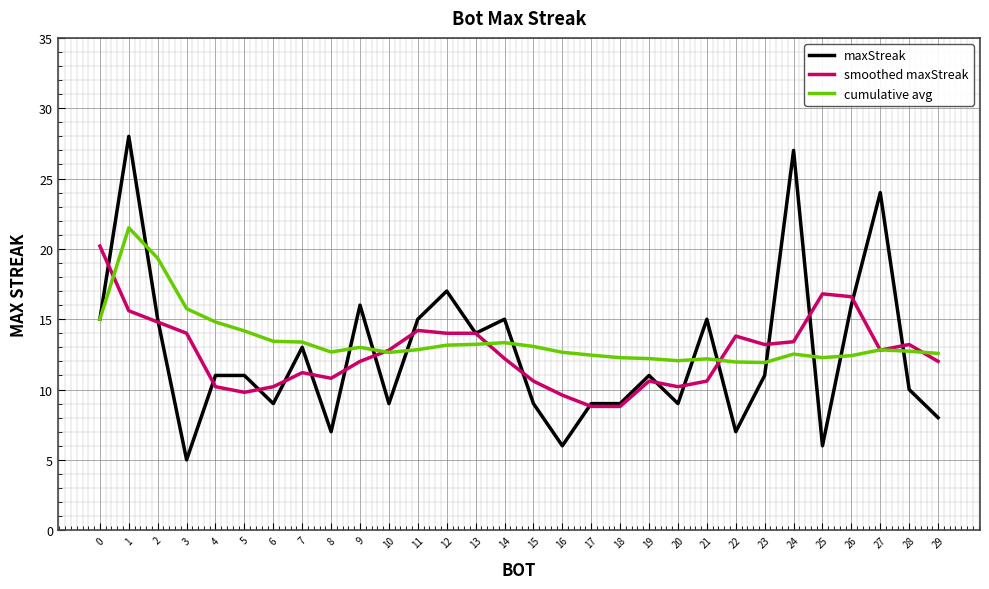

Between 5 and 17, which series saw the biggest shift?

maxStreak